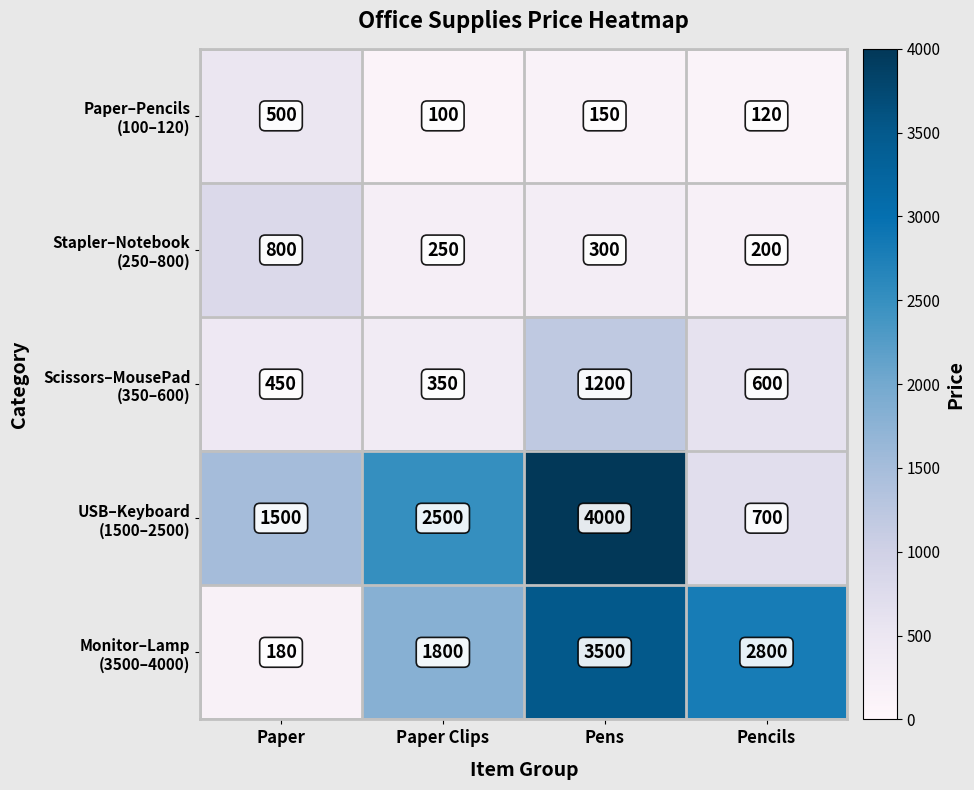

What is the difference between the highest and lowest values at Paper Clips?

2400